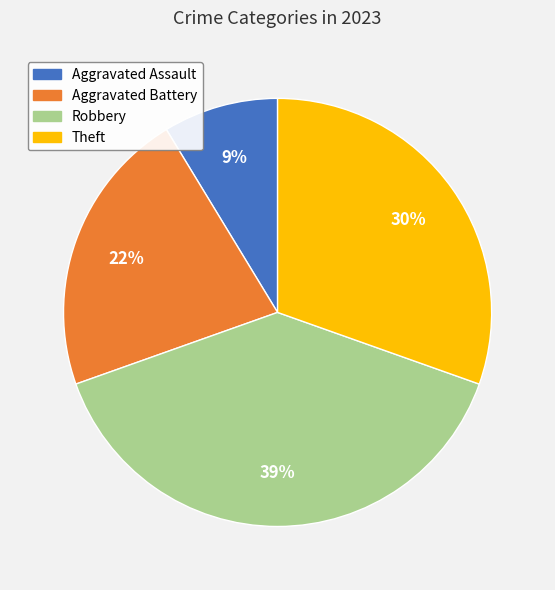

Is there any slice that represents more than half of the pie?

No